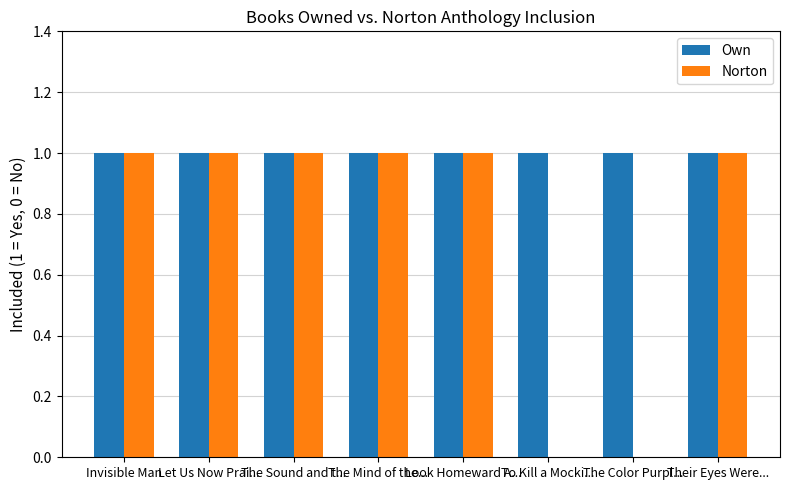

Count the number of data series in this chart.

2